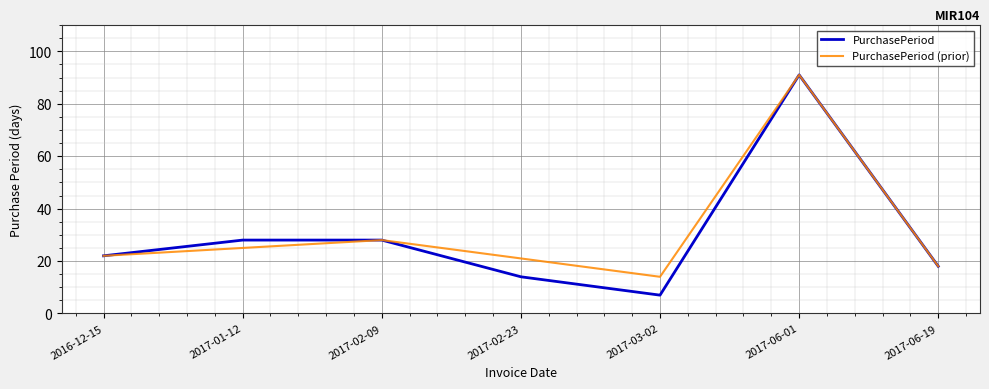

How many interior local valleys does the PurchasePeriod series have?

1